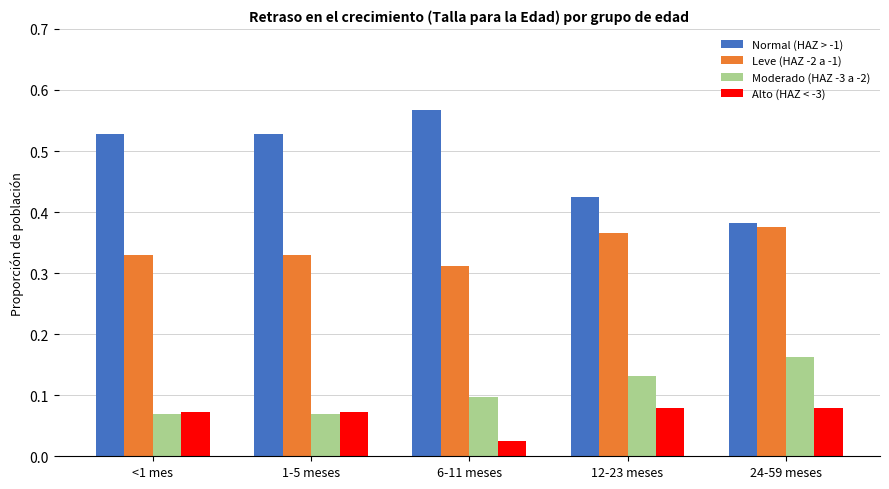

Rank the series at 24-59 meses from lowest to highest value.

Alto (HAZ < -3), Moderado (HAZ -3 a -2), Leve (HAZ -2 a -1), Normal (HAZ > -1)